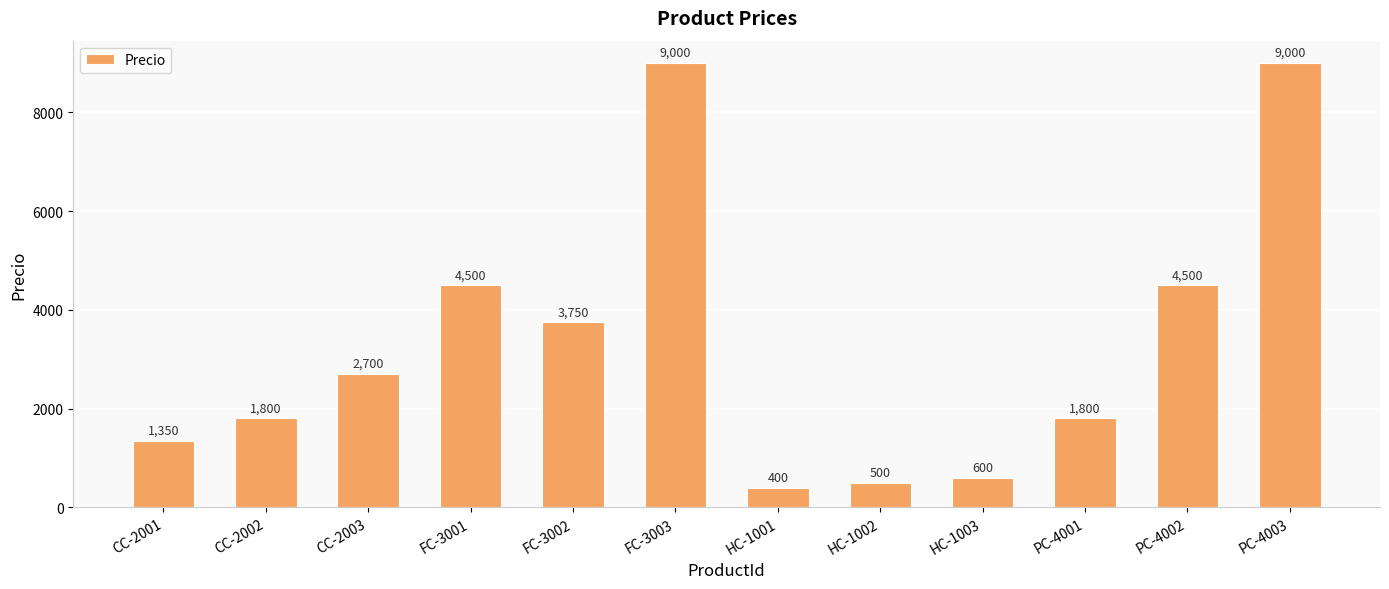

What is the sum of the values at FC-3003 and CC-2003?

11700